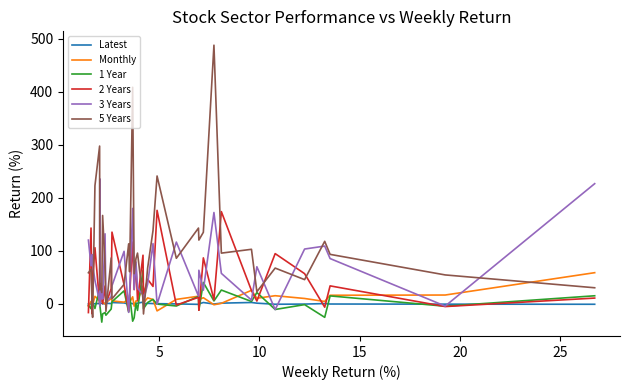

What is the maximum value shown in the chart?

487.8